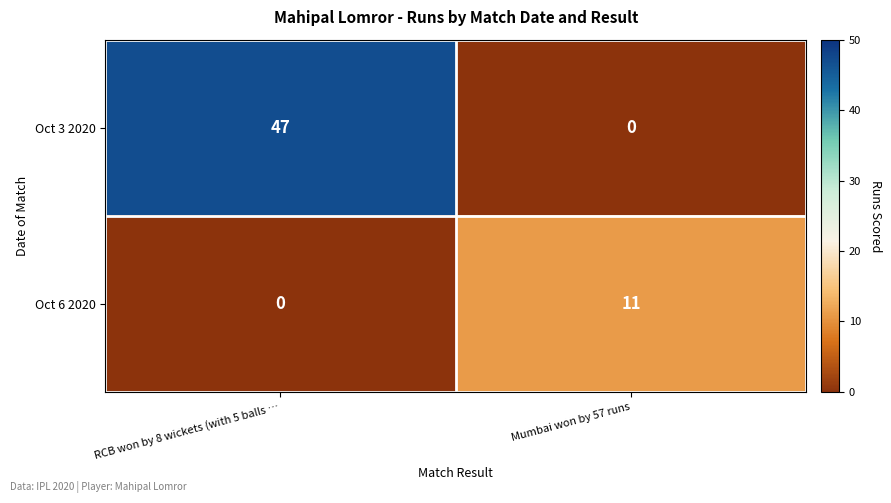

List the series in order of their peak value, highest first.

Oct 3 2020, Oct 6 2020